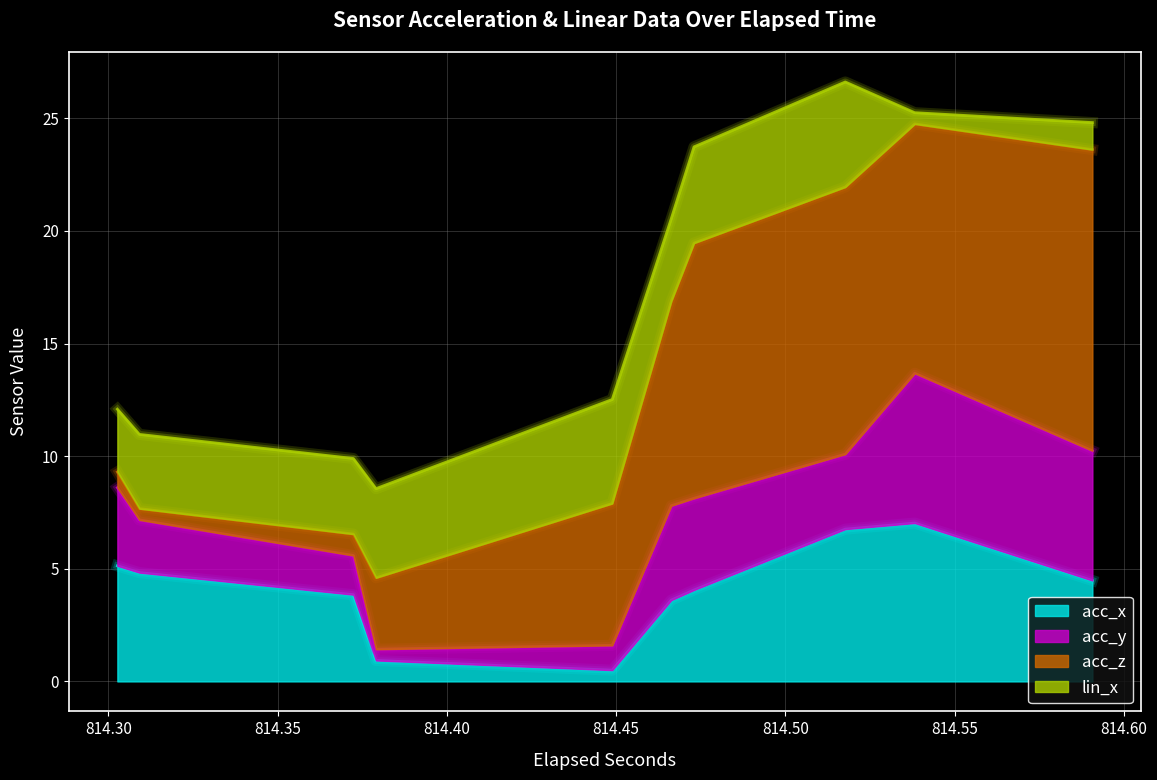

What are all the series names shown in the legend?

acc_x, acc_y, acc_z, lin_x